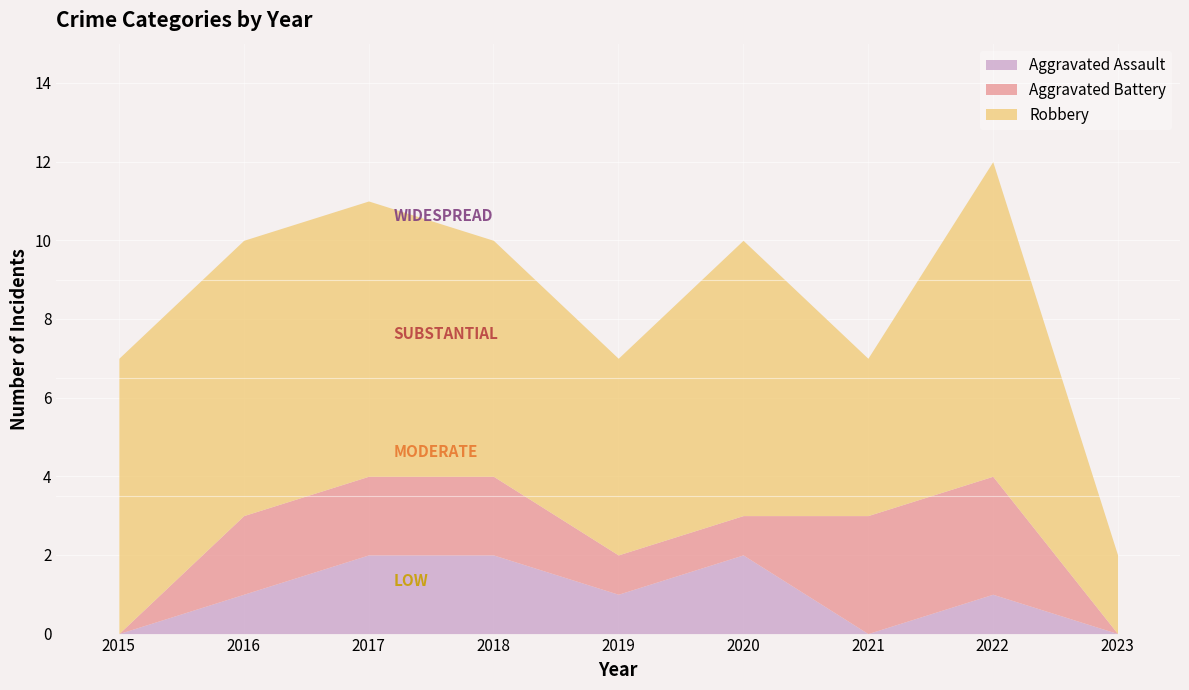

Where does the Aggravated Assault series first go above 1?

2017